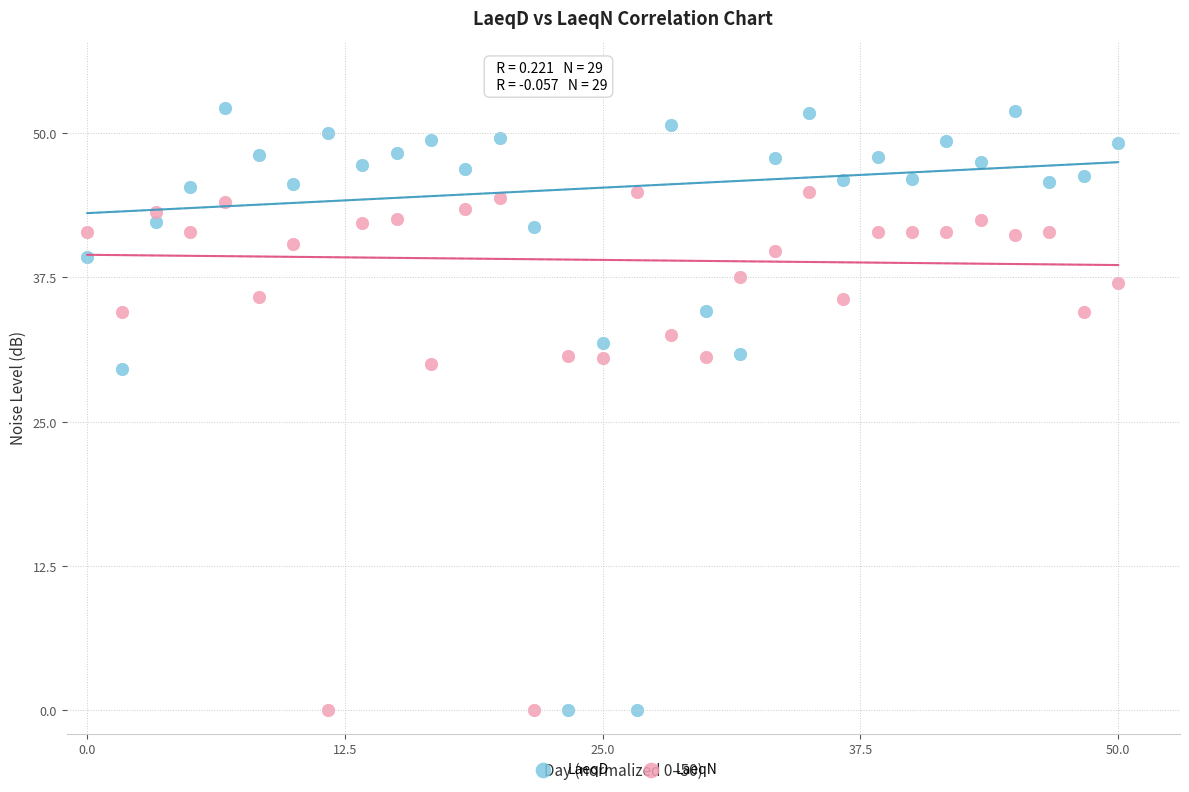

Across all data points, what is the range of X values (max minus min)?

50.0